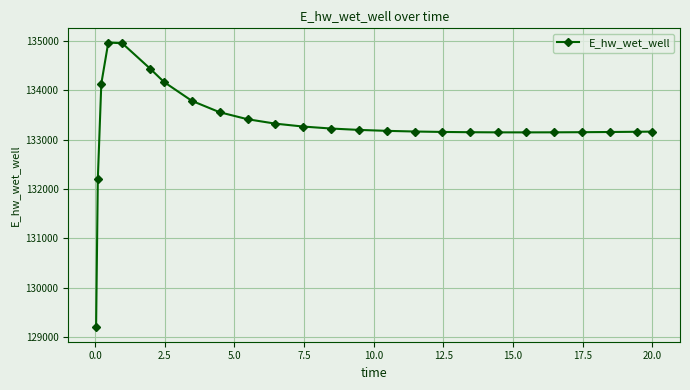

What is the greatest value displayed?

134966.1